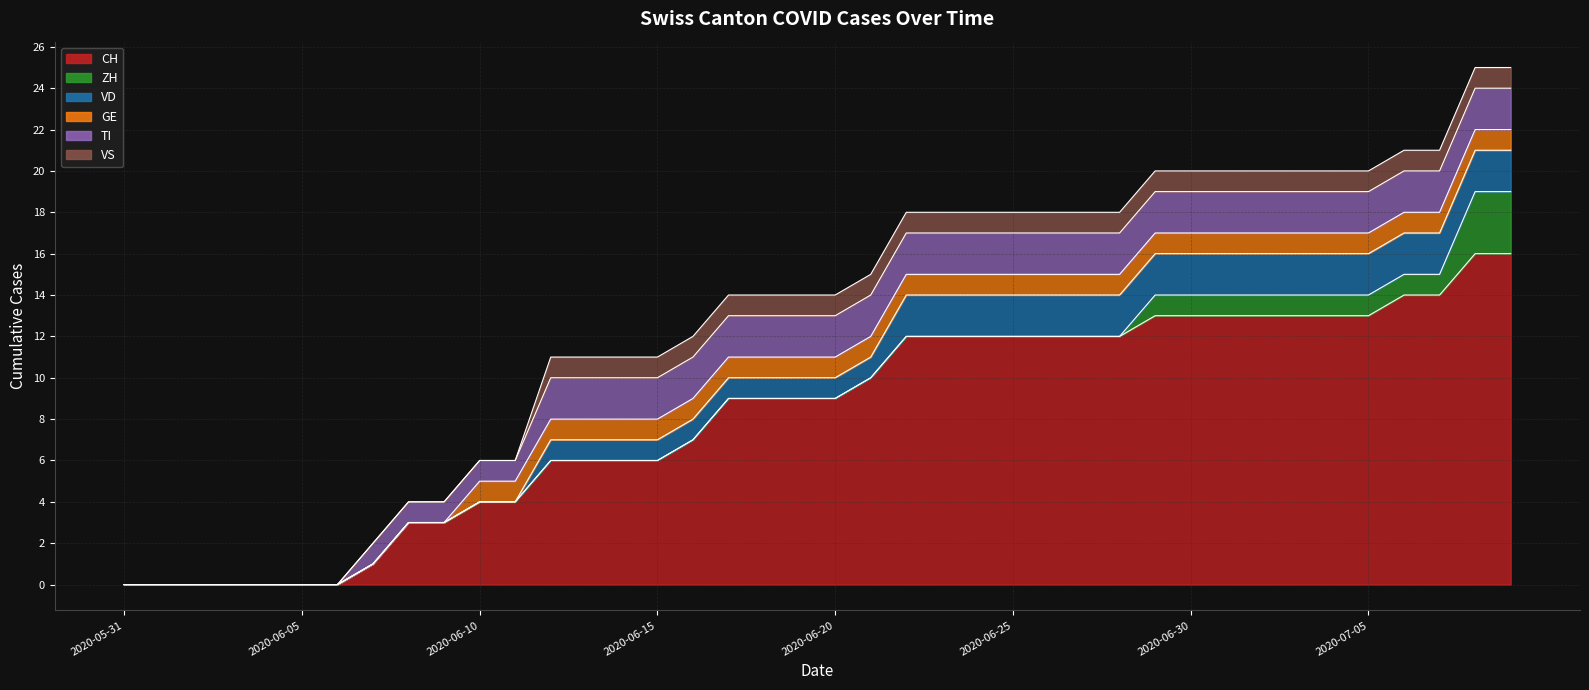

What is the label of the 39th point from the right?

2020-06-01